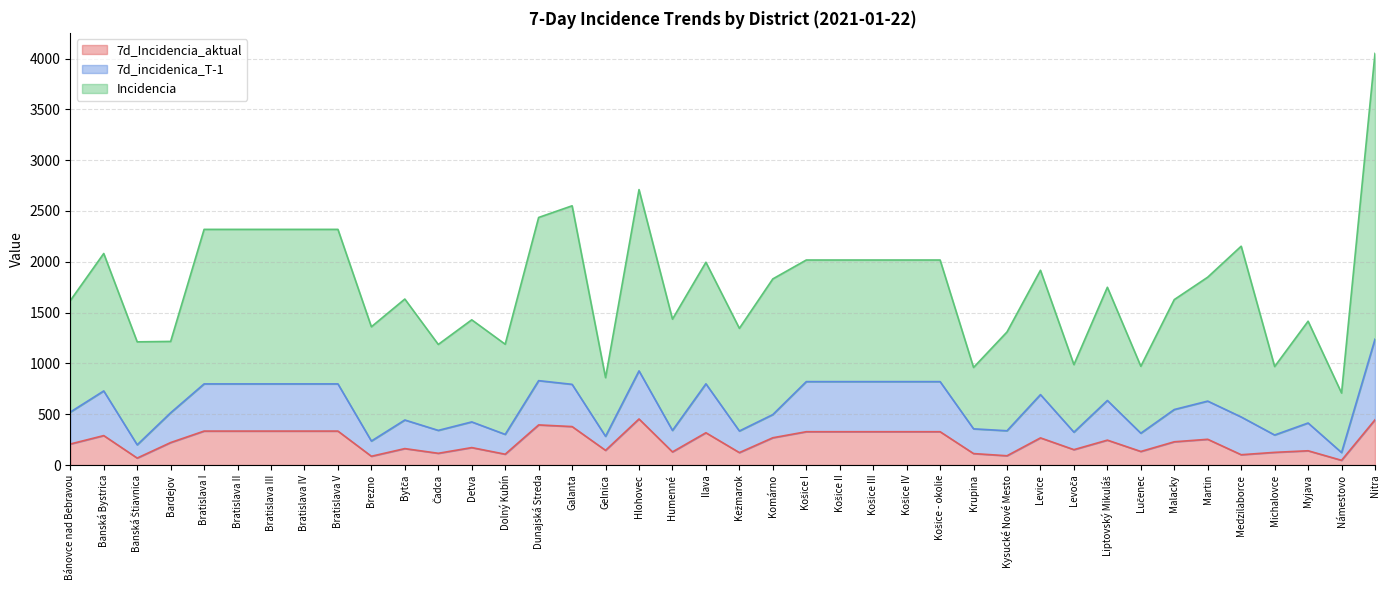

What is the value of the 7d_incidenica_T-1 point at the 27th from the left?

492.9